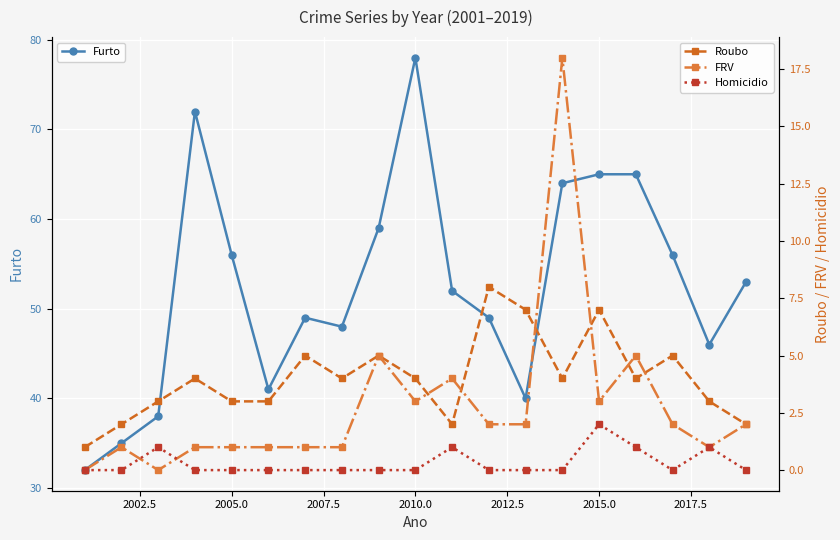

True or false: Homicidio and Roubo intersect in this chart.

False